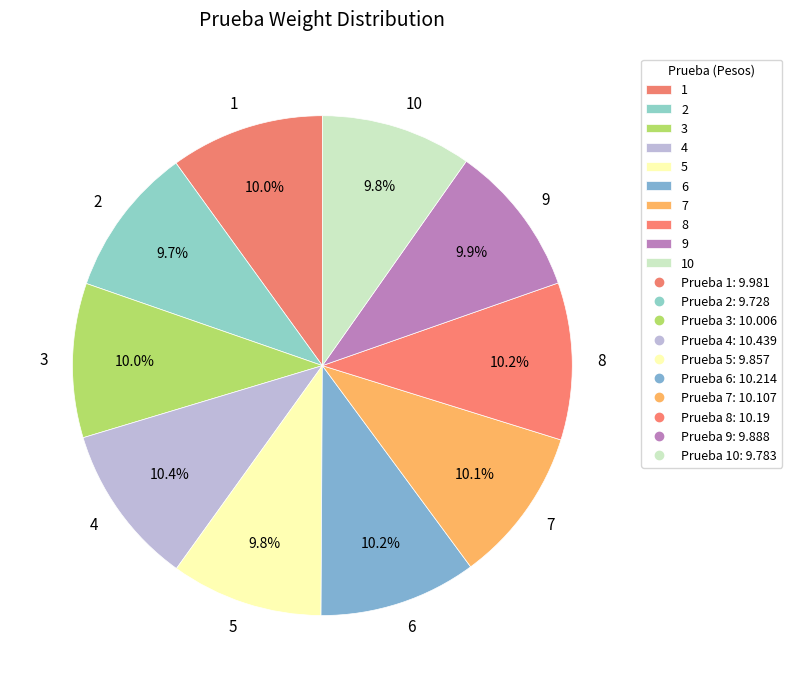

What is the total percentage of 3 and 9?

19.9%